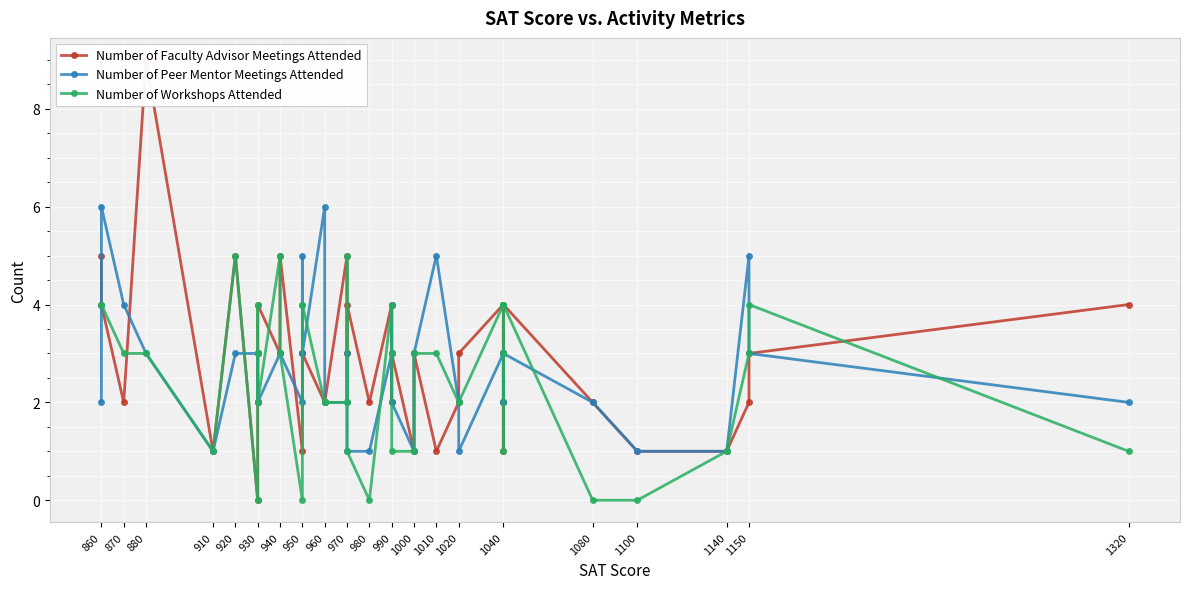

How many distinct data groups are displayed?

3